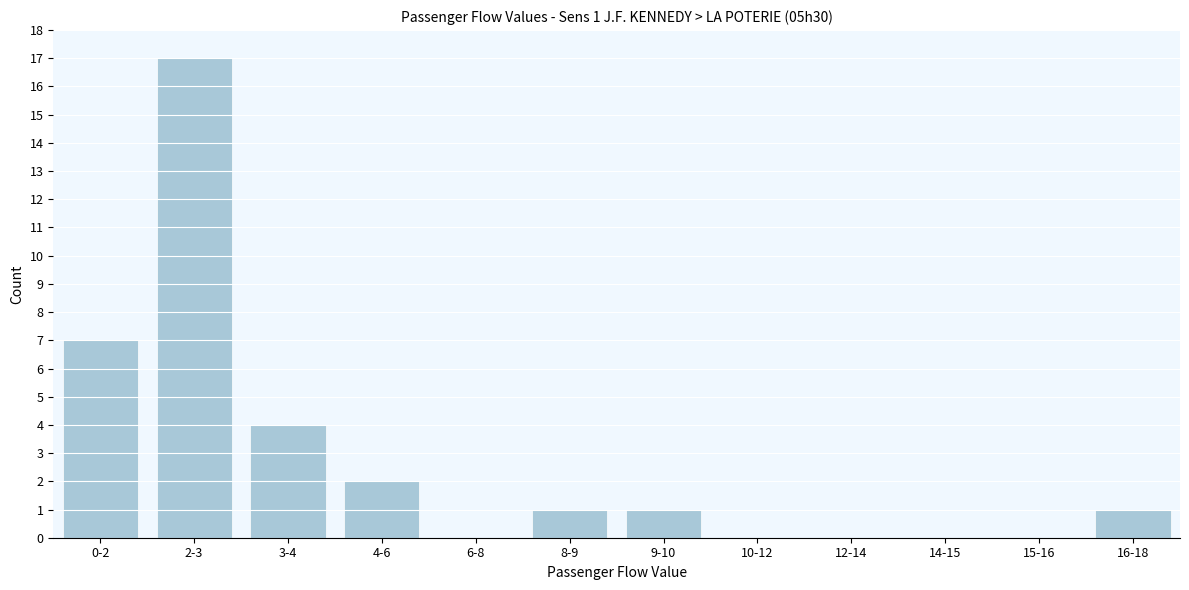

Reading right to left, extract all data points from this chart.

16-18=1	15-16=0	14-15=0	12-14=0	10-12=0	9-10=1	8-9=1	6-8=0	4-6=2	3-4=4	2-3=17	0-2=7